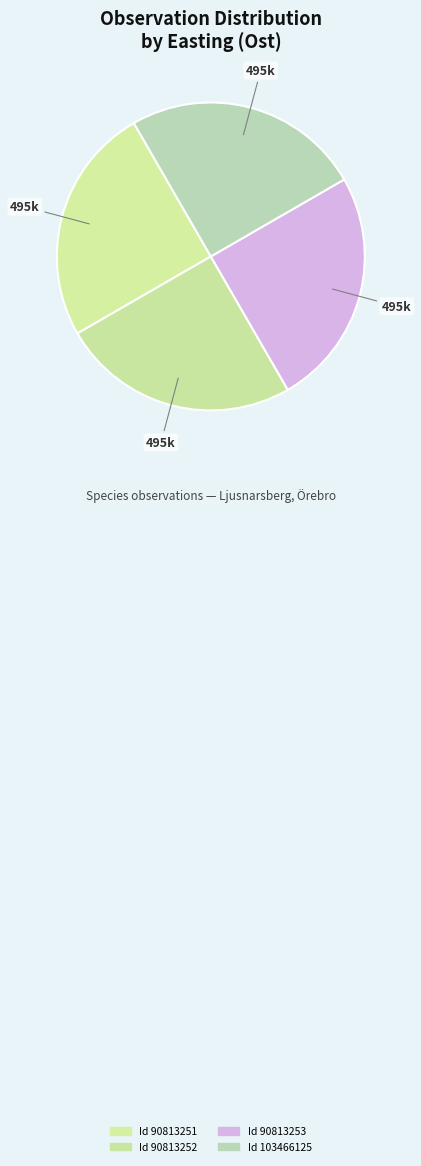

Which slice is the largest?

103466125